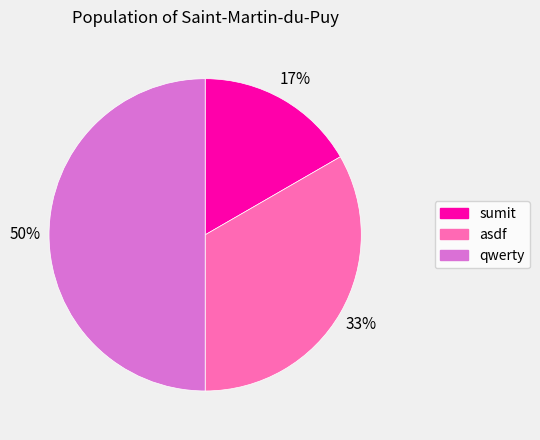

The qwerty slice represents 59% of the pie. True or false?

False